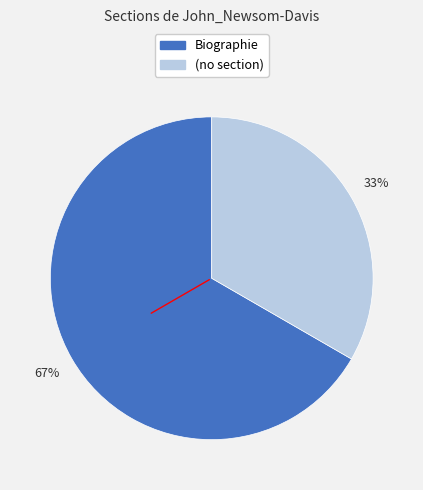

To the nearest percent, what is the average slice percentage?

50%